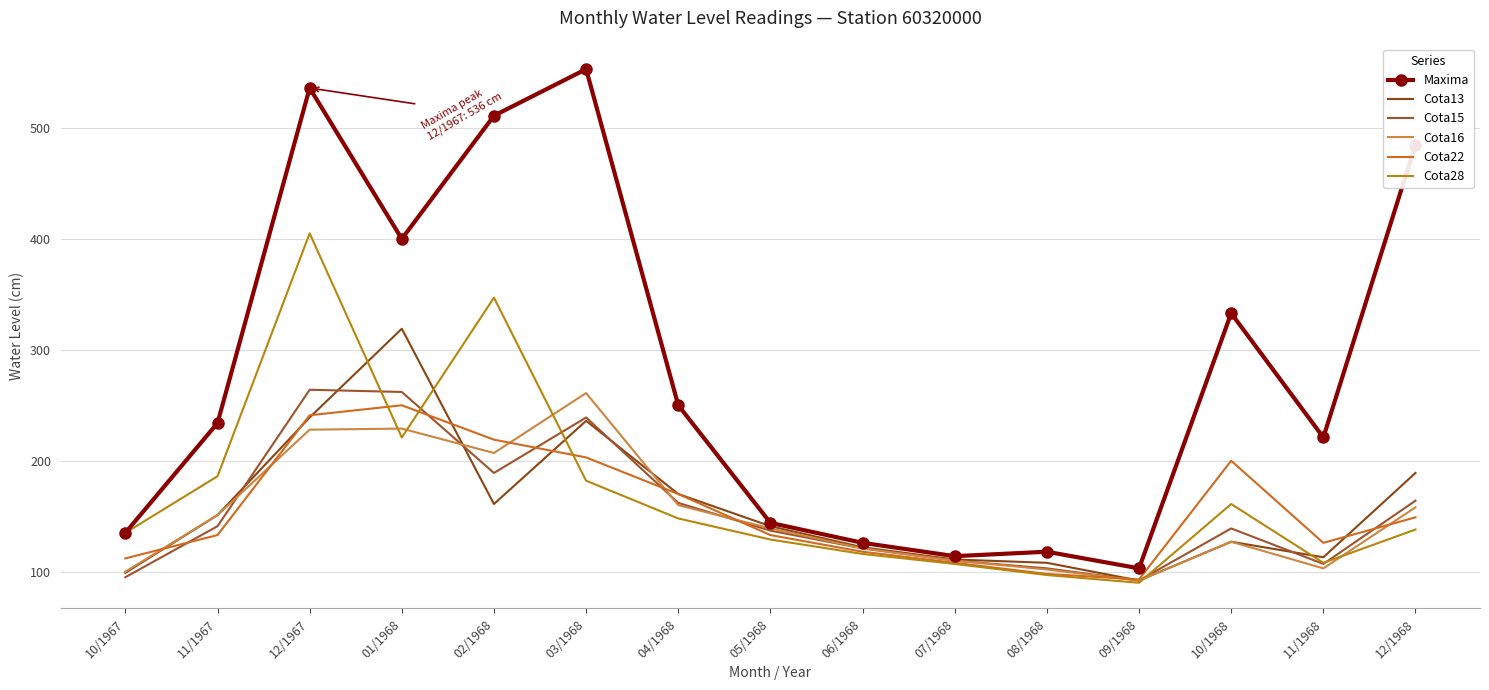

Between 04/1968 and 06/1968, which series saw the biggest shift?

Maxima